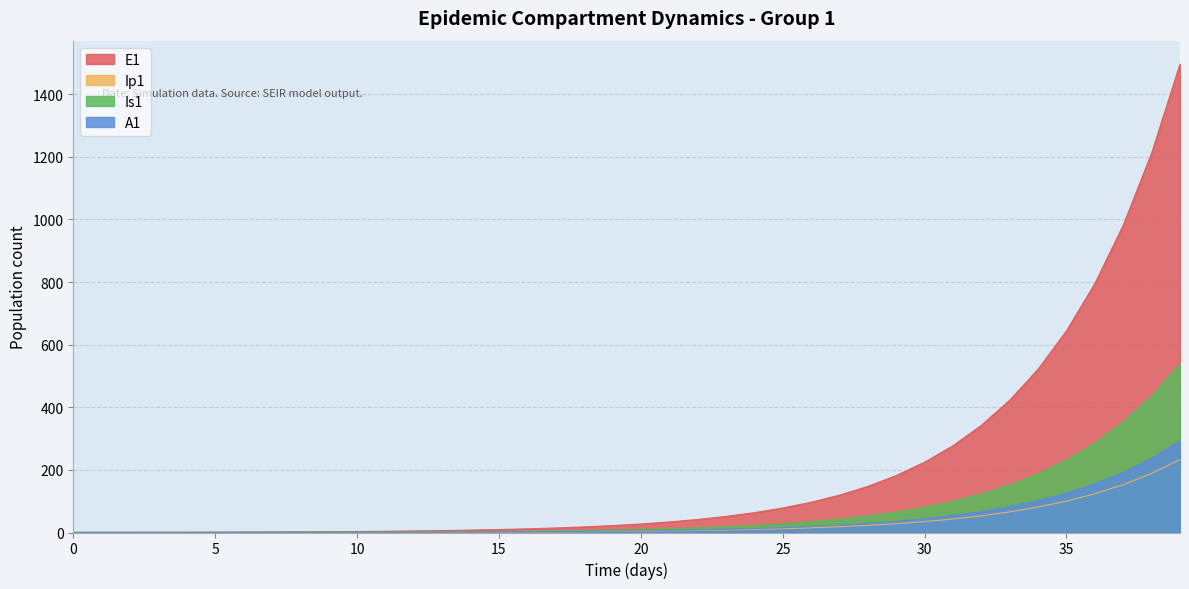

List the series in order of their peak value, highest first.

E1, Is1, A1, Ip1